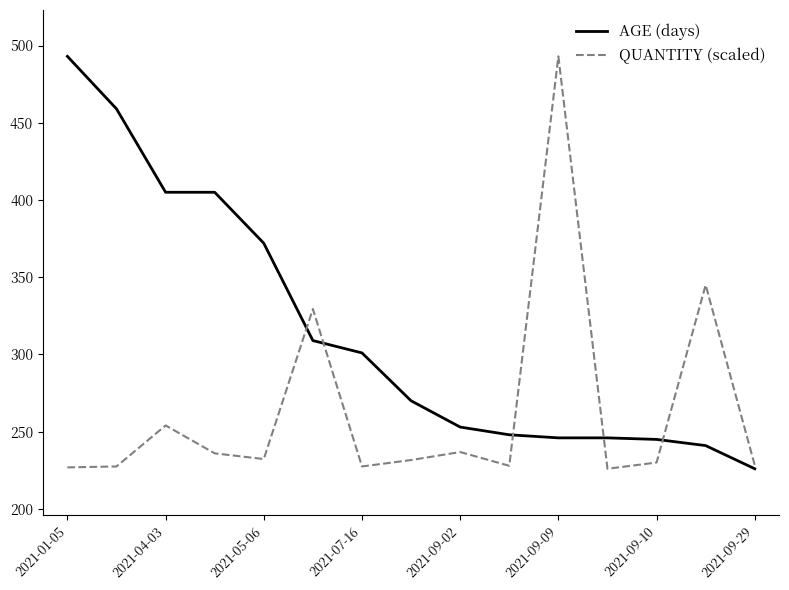

What are all the series names shown in the legend?

AGE (days), QUANTITY (scaled)